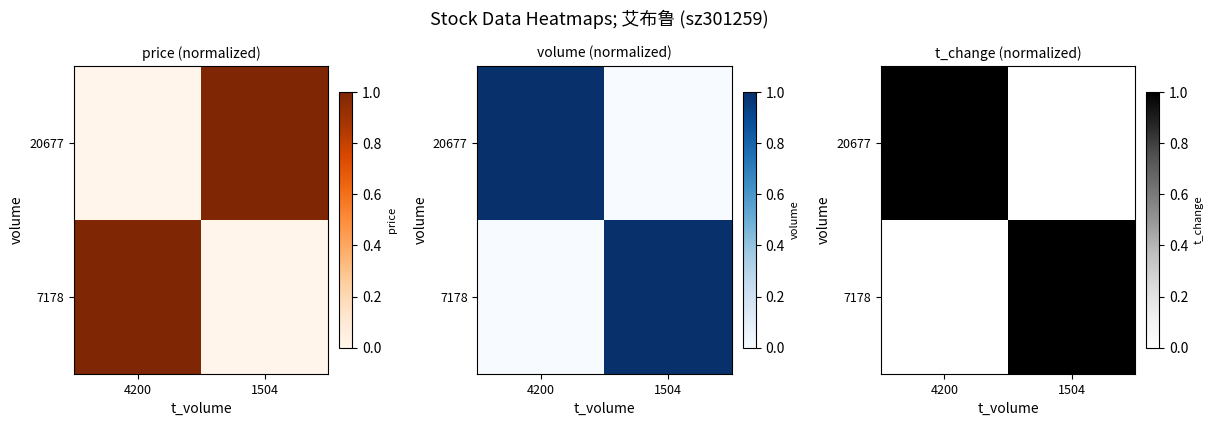

Rank the categories by 20677 value from highest to lowest.

4200, 1504